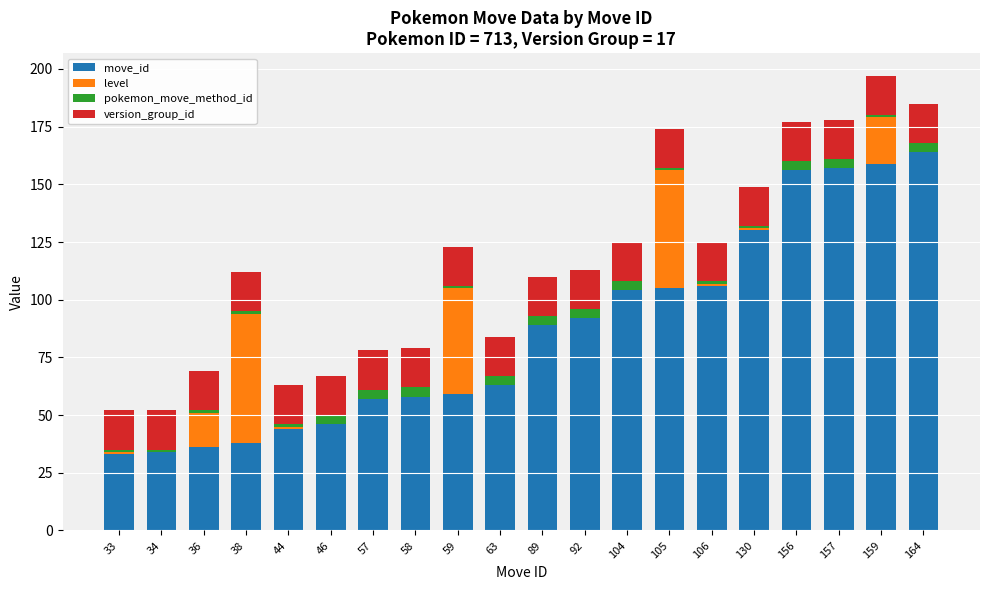

Which category has the highest value in the move_id series?

164